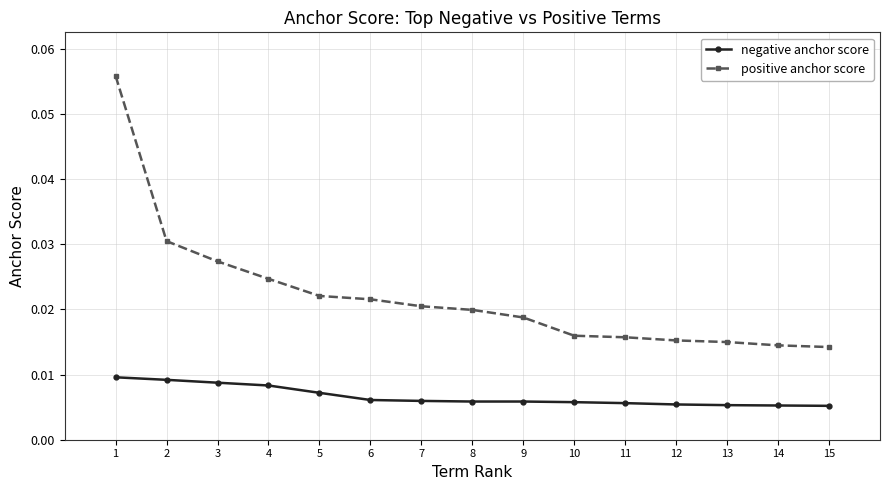

Which label corresponds to the largest value in the chart?

1